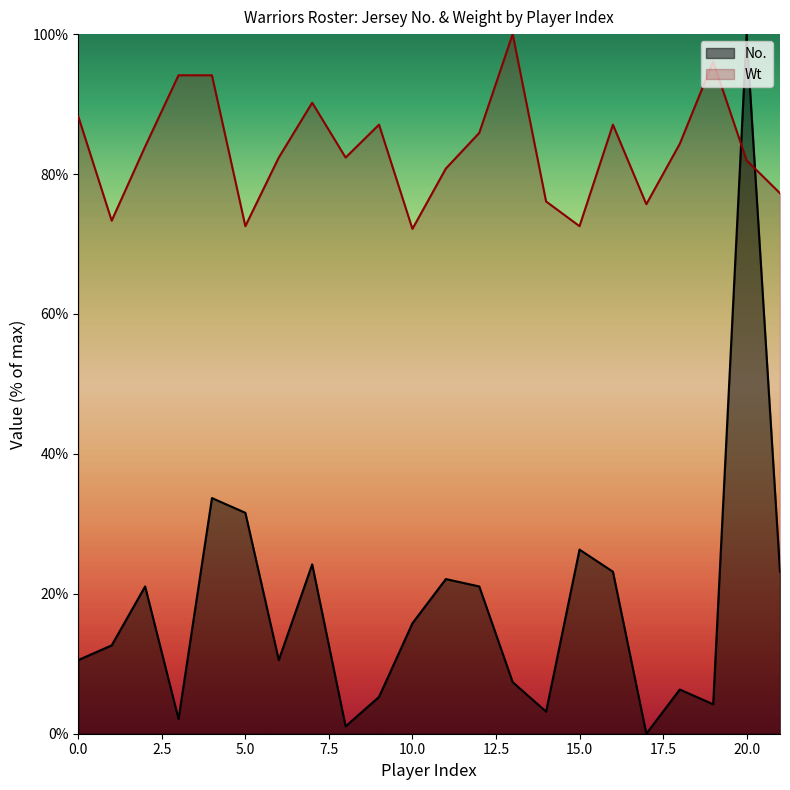

At which category does Wt reach its first local valley?

1